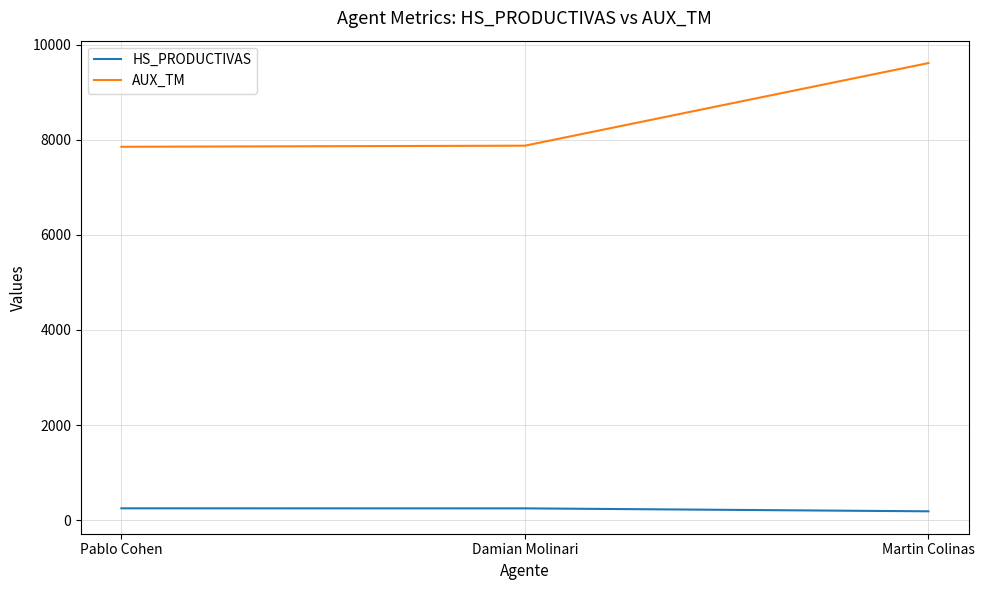

At Pablo Cohen, list the series in order from smallest to largest.

HS_PRODUCTIVAS, AUX_TM